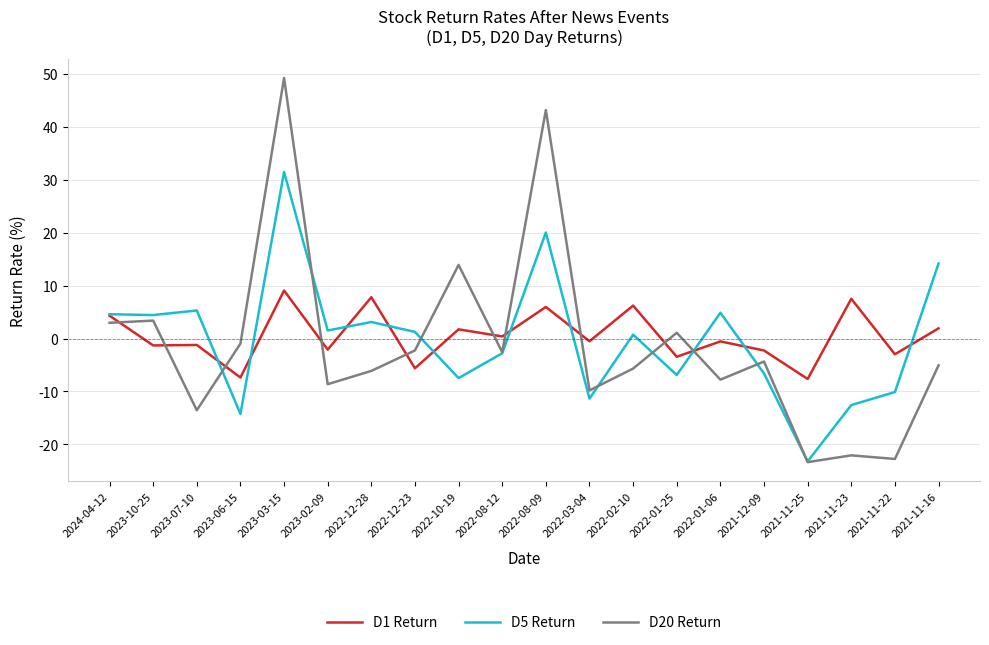

What is the lowest value of the D5 Return series?

-23.2